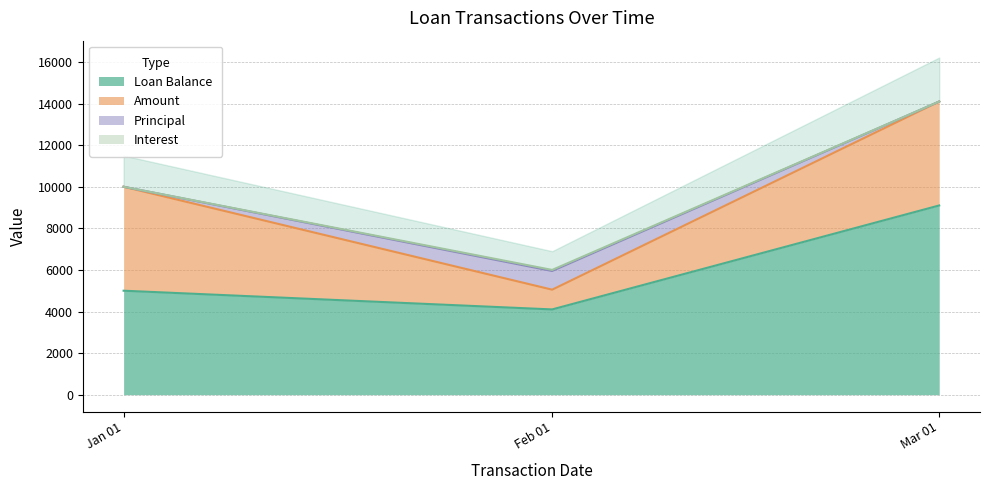

Which series has the largest range (max minus min)?

Loan Balance